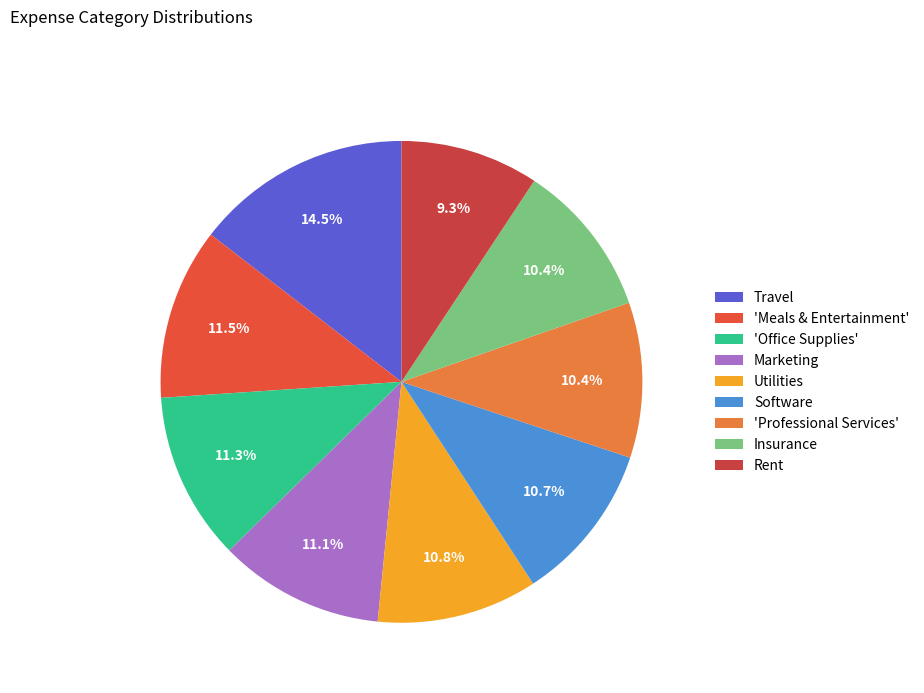

Does Software represent more than half of the total?

No